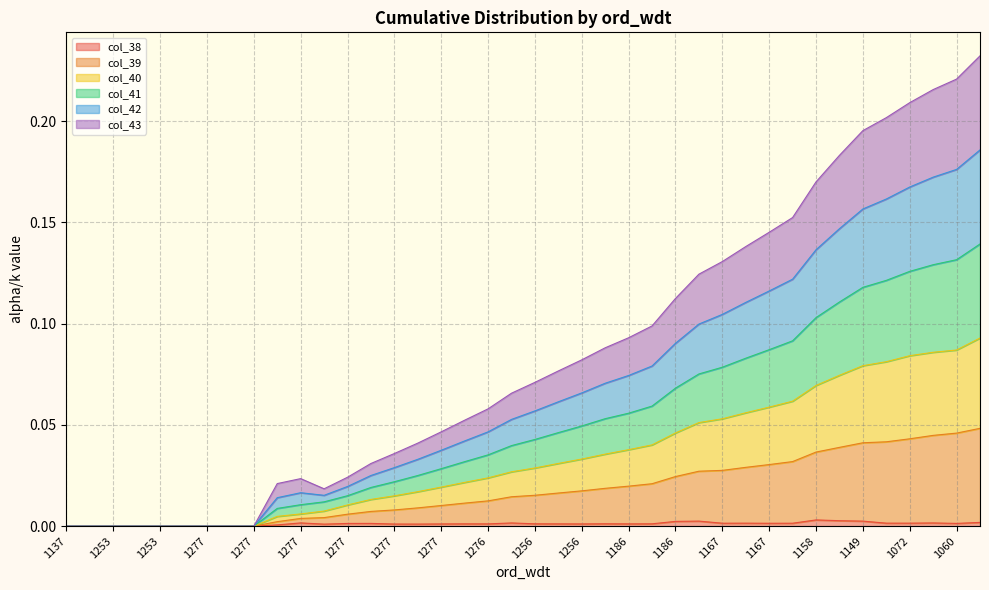

True or false: col_41 and col_43 cross at least once.

False